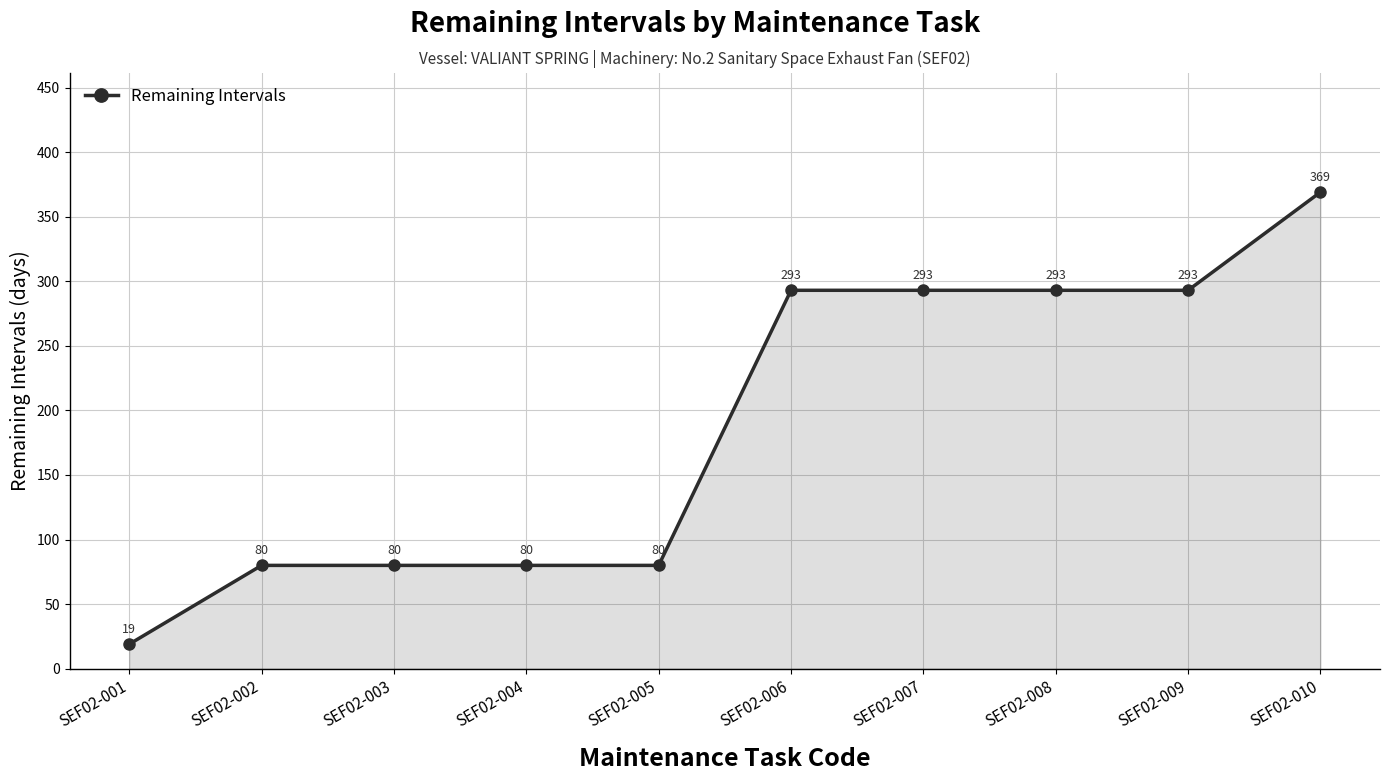

Between SEF02-010 and SEF02-006, which is larger?

SEF02-010